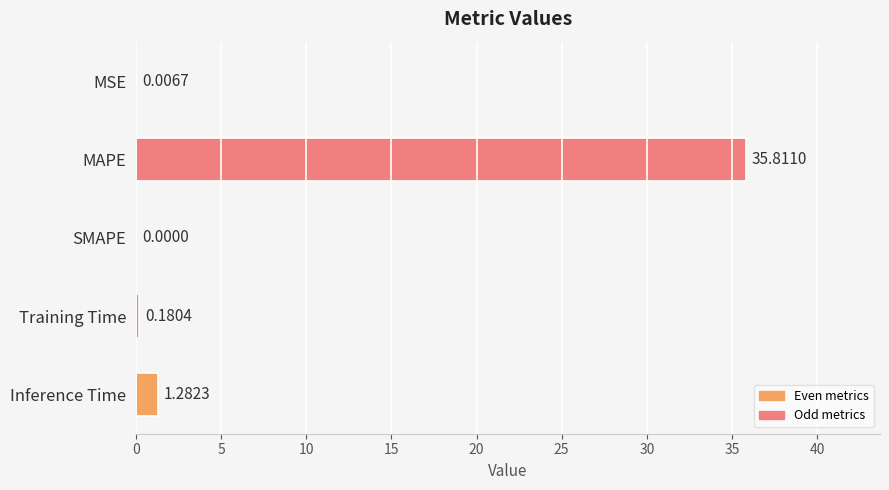

At which label is the value closest to 17?

Inference Time